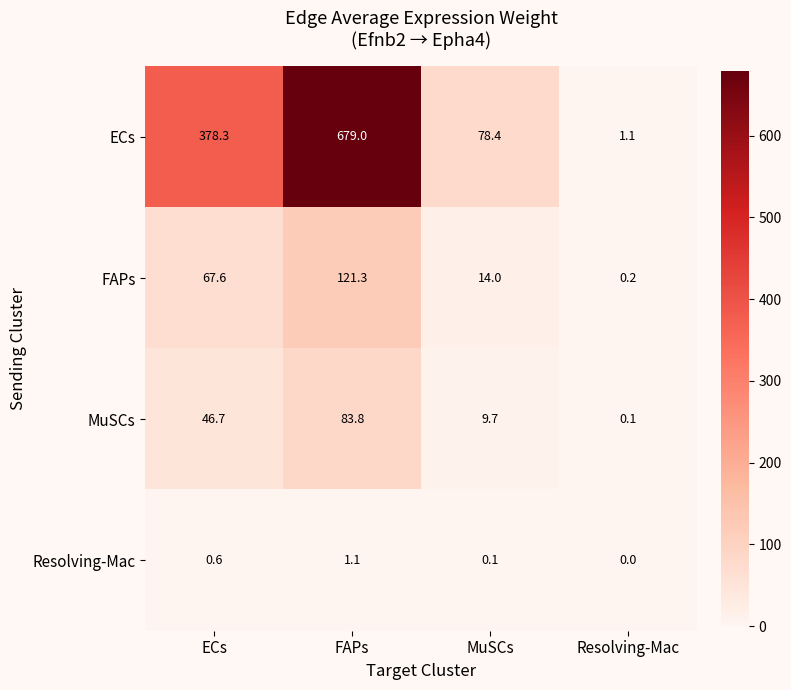

Reading left to right, list all the values displayed in this chart.

ECs: ECs=378.3	FAPs=679.0	MuSCs=78.4	Resolving-Mac=1.1
FAPs: ECs=67.6	FAPs=121.3	MuSCs=14.0	Resolving-Mac=0.2
MuSCs: ECs=46.7	FAPs=83.8	MuSCs=9.7	Resolving-Mac=0.1
Resolving-Mac: ECs=0.6	FAPs=1.1	MuSCs=0.1	Resolving-Mac=0.0